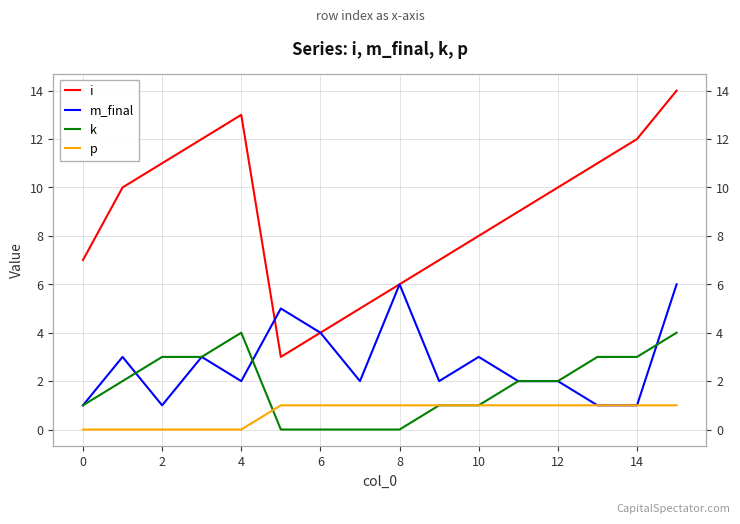

Where does the i series first go above 10?

2